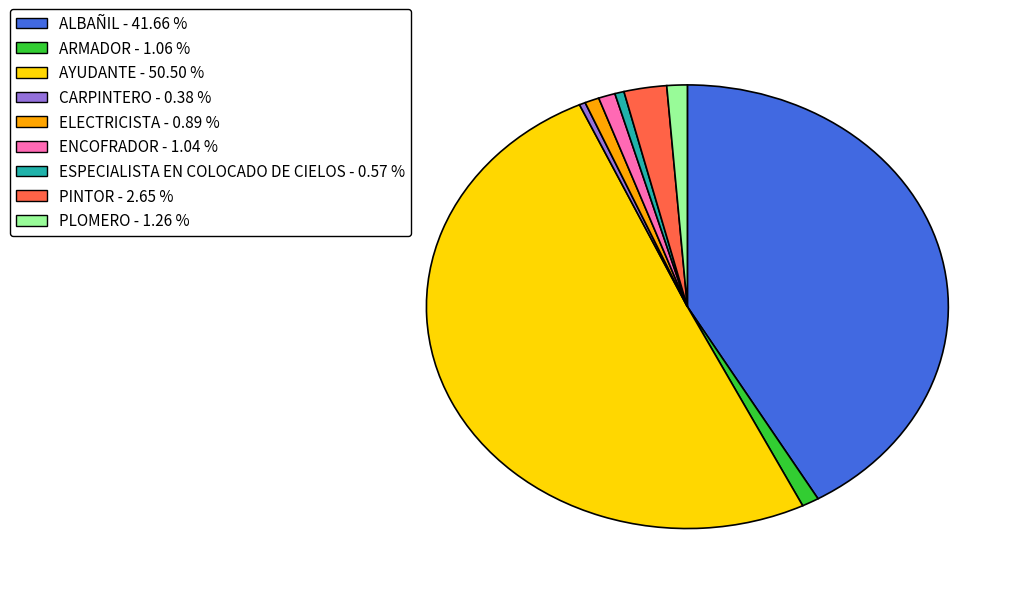

Do PINTOR - 2.65 % and ALBAÑIL - 41.66 % together represent more than half of the pie?

No